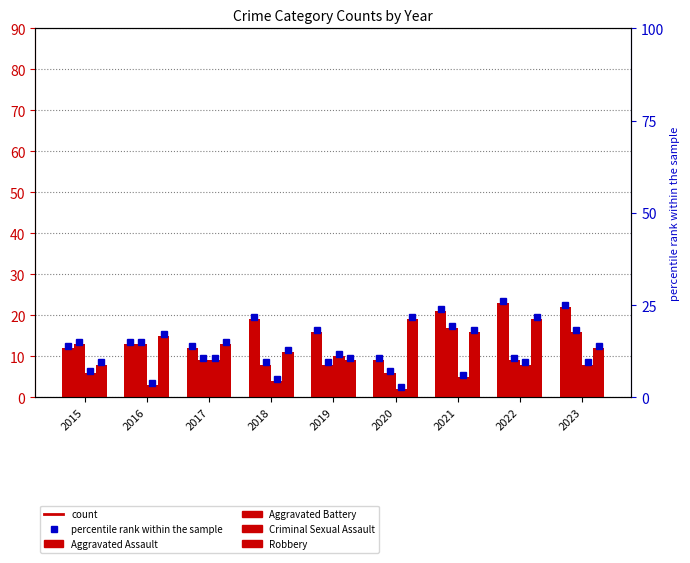

What is the minimum value for Criminal Sexual Assault?

2